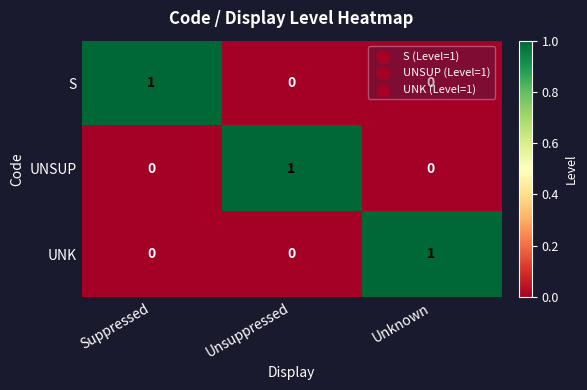

The value of UNSUP at Unsuppressed is 1. True or false?

True